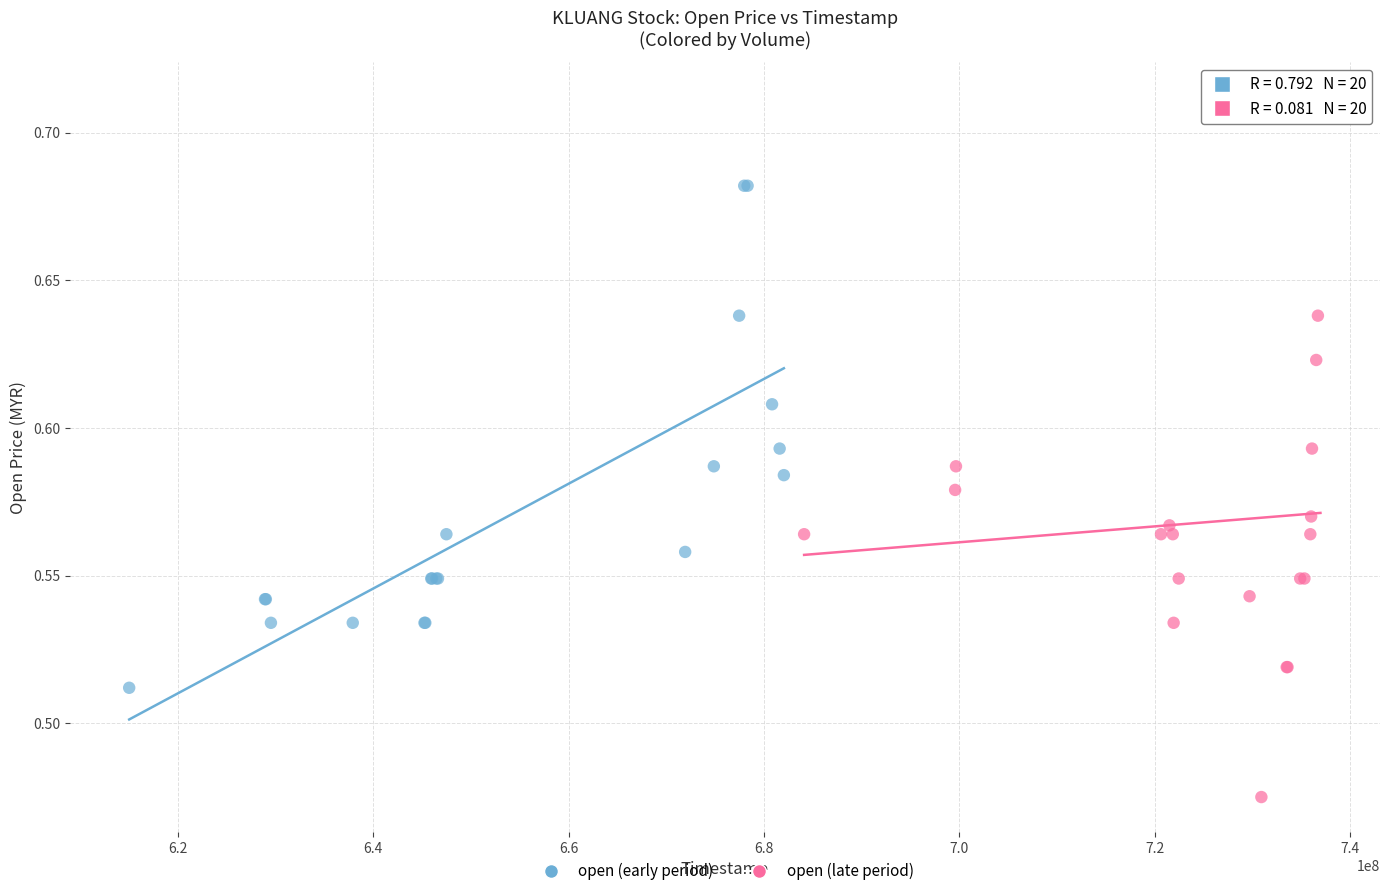

What are all the series names shown in the legend?

open (early period), open (late period)